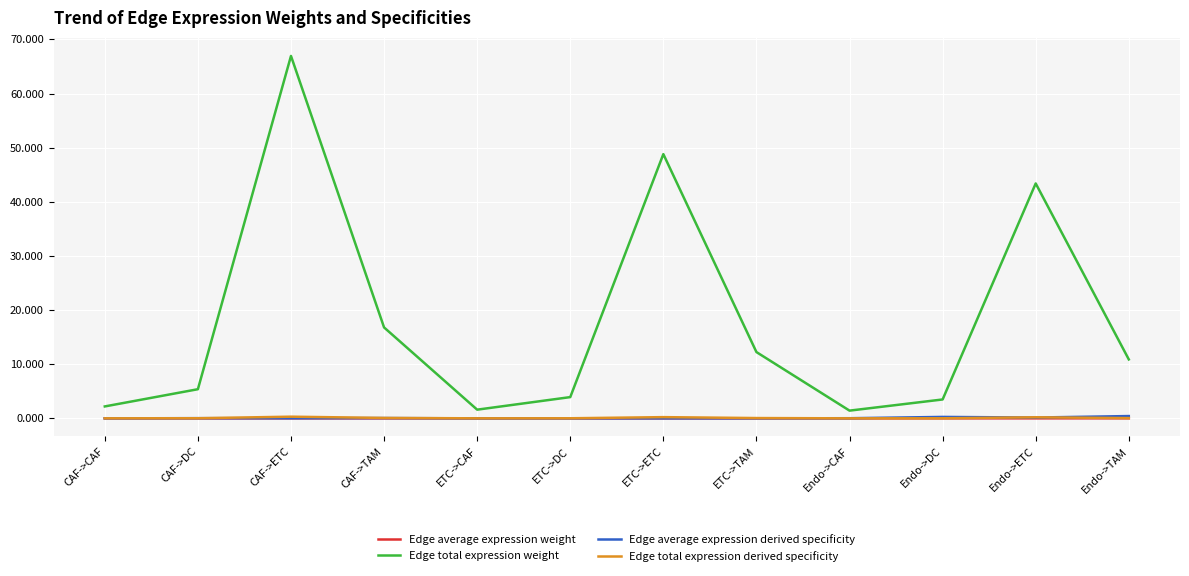

Is it true that Edge total expression derived specificity equals 0.0 at ETC->DC?

True